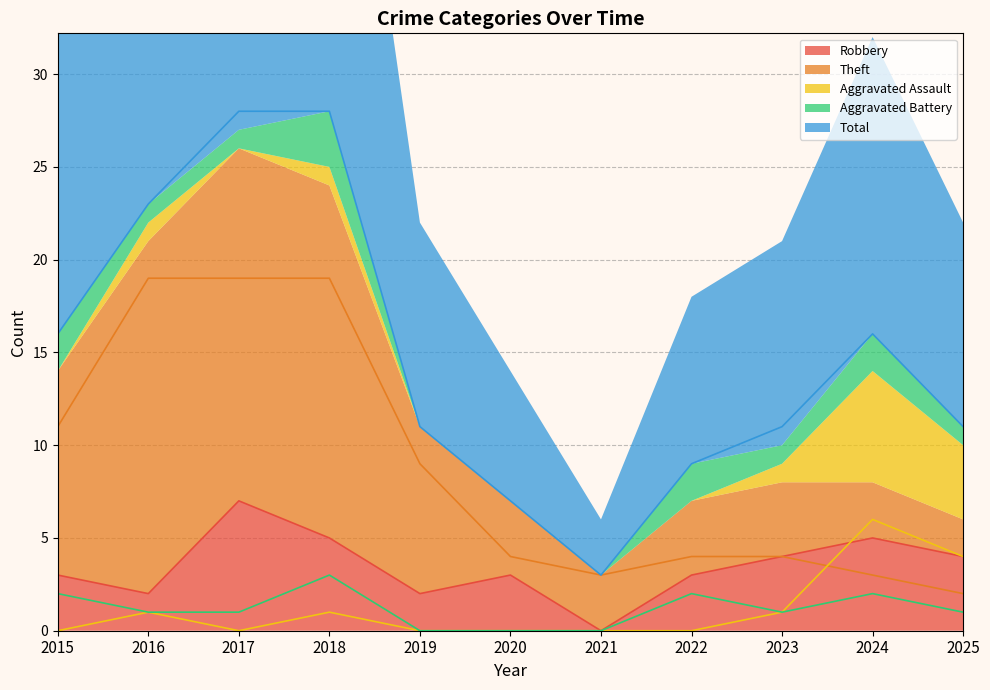

How many interior local peaks does the Robbery series have?

3